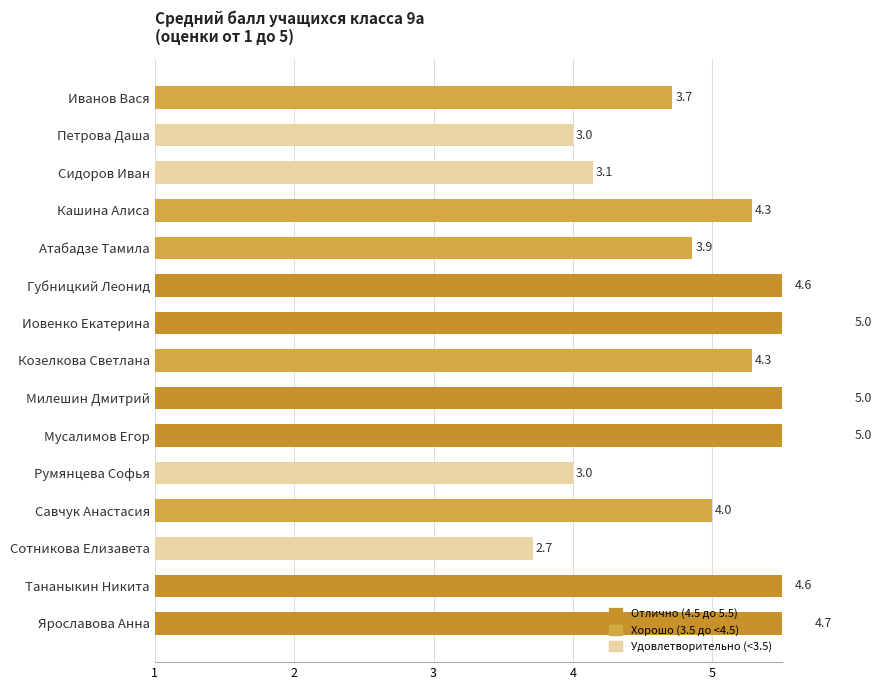

How many series are shown in this chart?

1